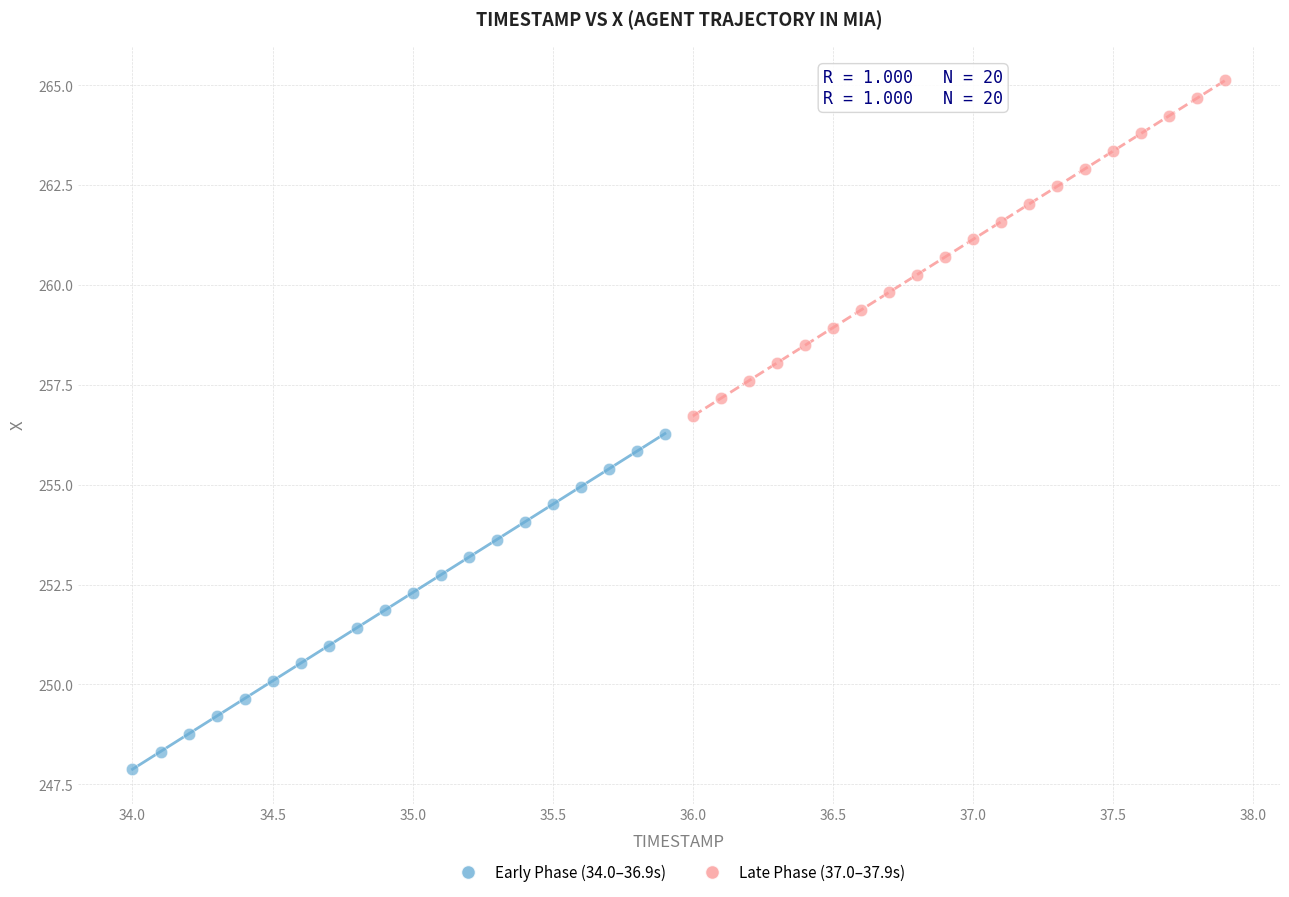

Which series contains the highest Y value?

Late Phase (37.0–37.9s)